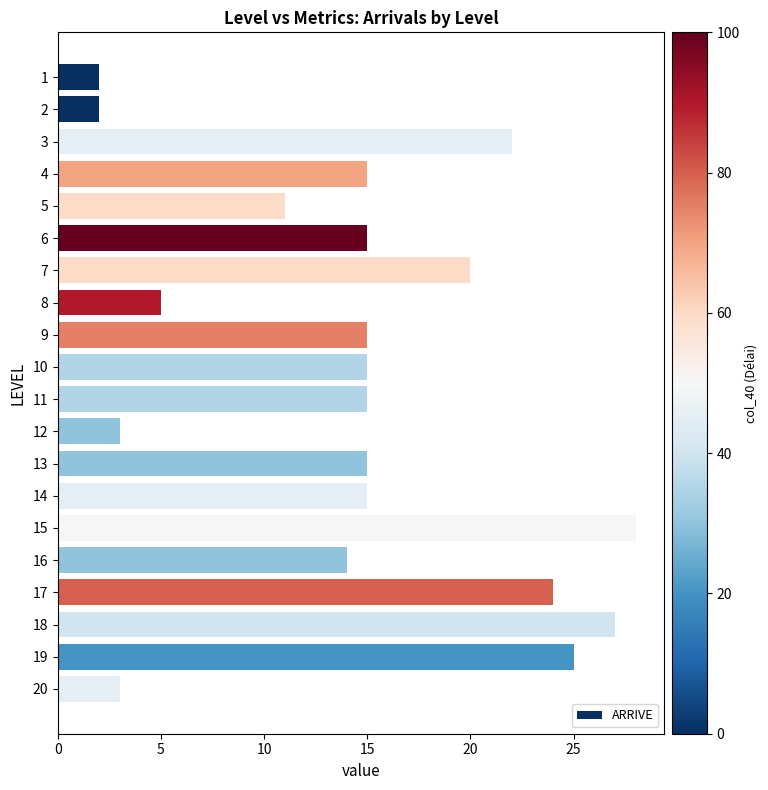

True or false: the data shows 3 at 6.

False